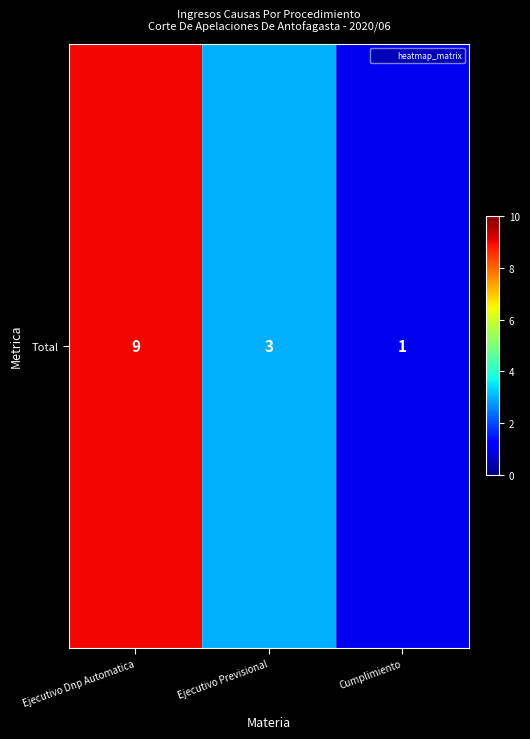

Between Ejecutivo Previsional and Ejecutivo Dnp Automatica, which is larger?

Ejecutivo Dnp Automatica